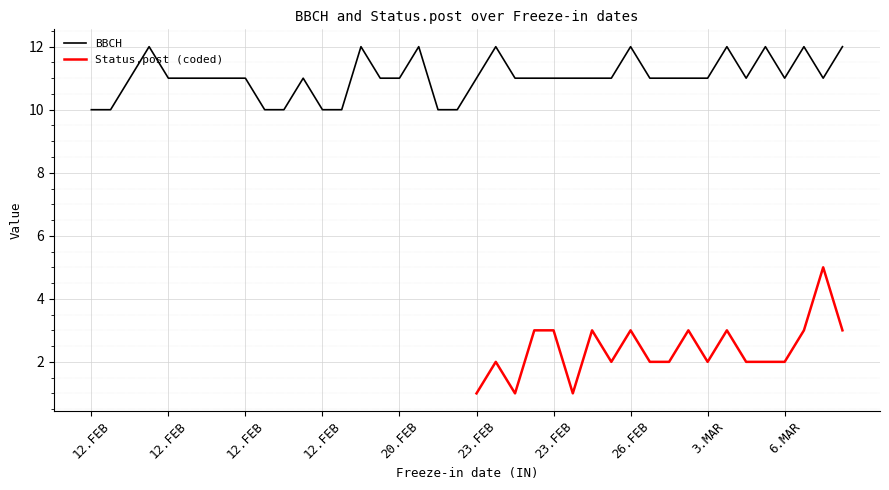

How many interior local valleys (lower than both neighbors) does the data have?

3